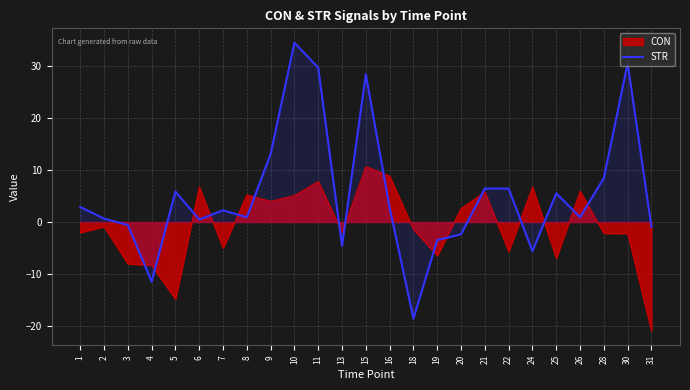

Does the chart display data point markers on the line(s)?

No